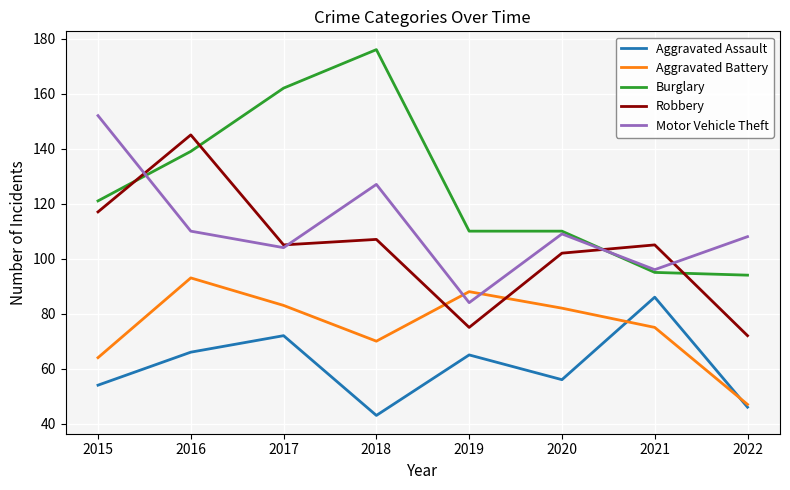

At which category does the chart reach its minimum across all series?

2018